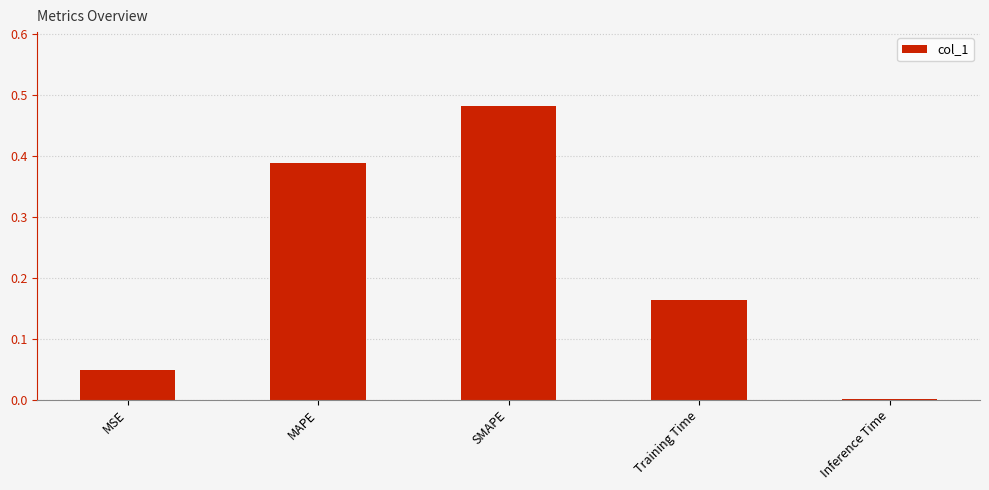

Where is the data nearest to the value 0?

Inference Time